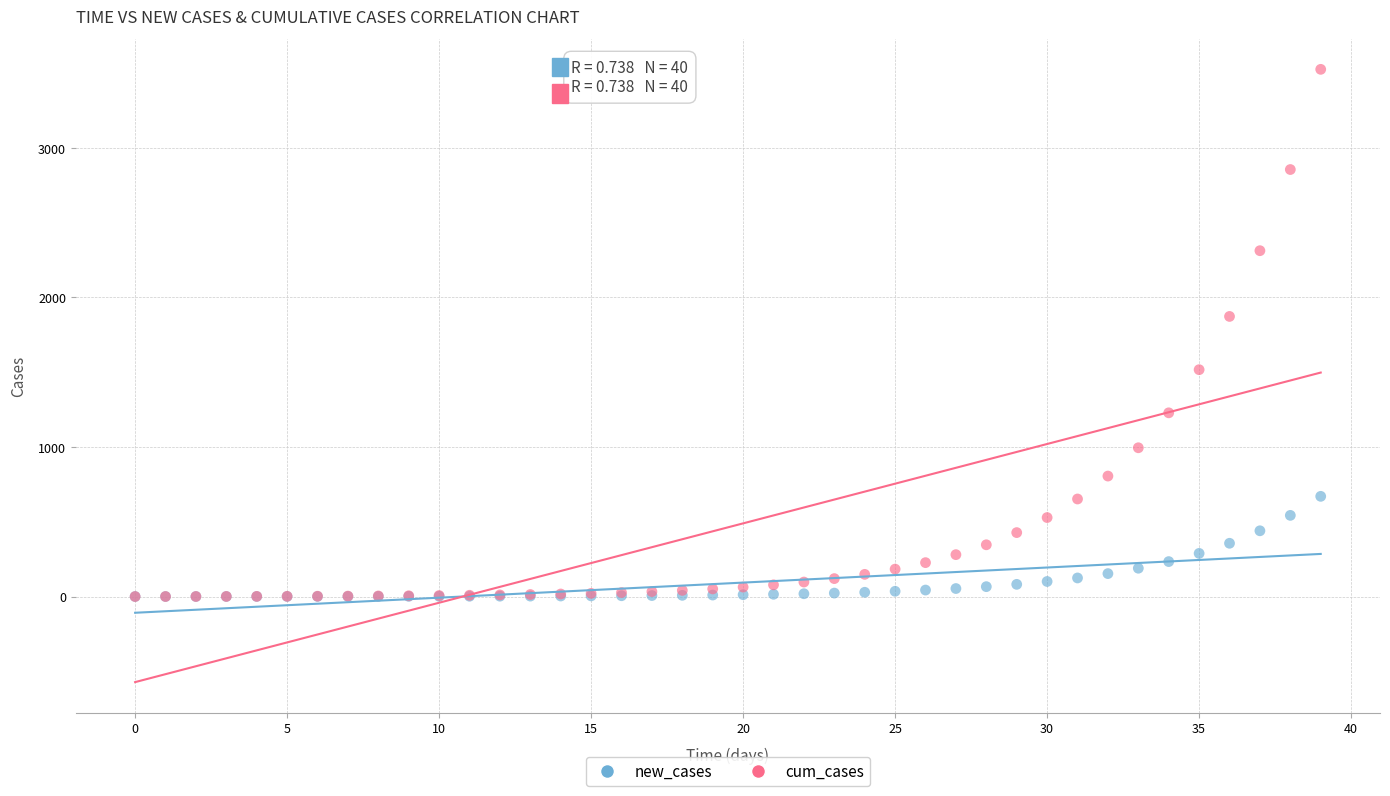

What are all the series names shown in the legend?

new_cases, cum_cases